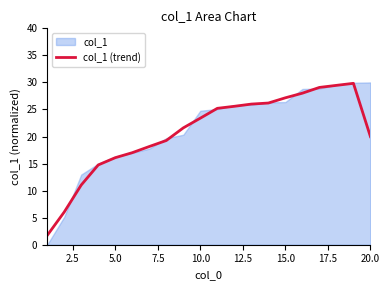

The col_1 (trend) series shows 39.0 at 15.0. True or false?

False